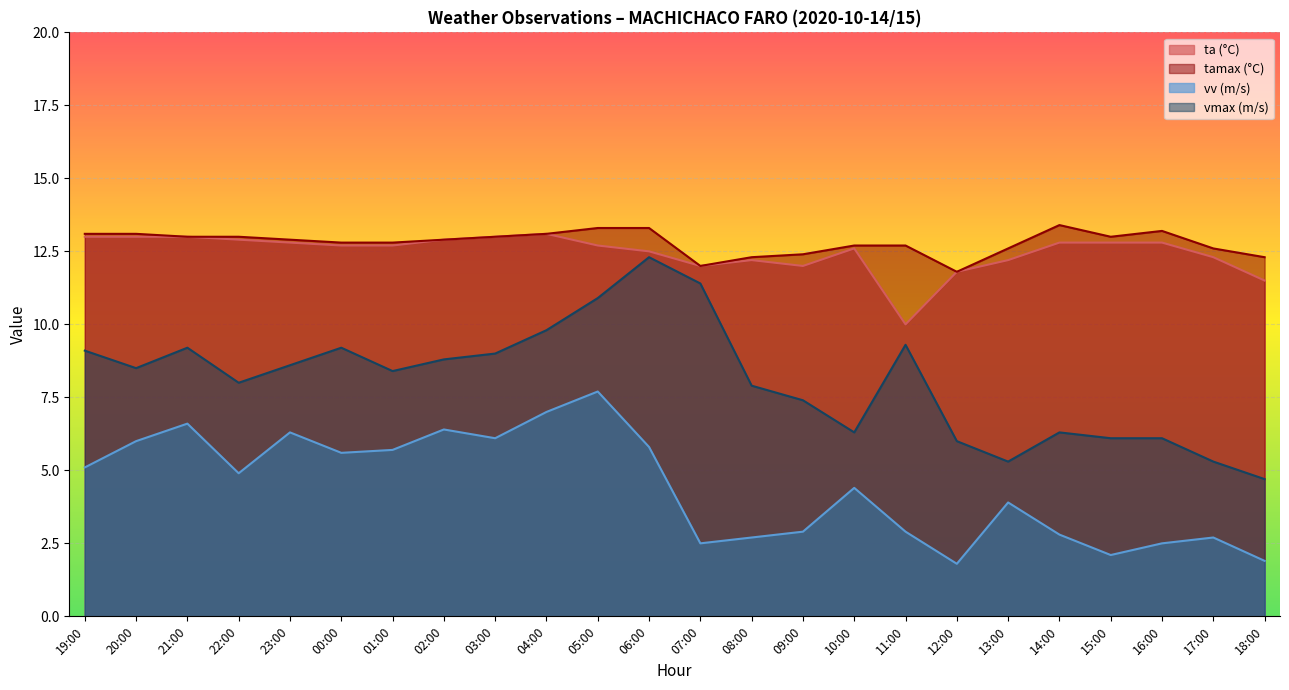

What is the sum of the vv values at 23:00 and 05:00?

14.0